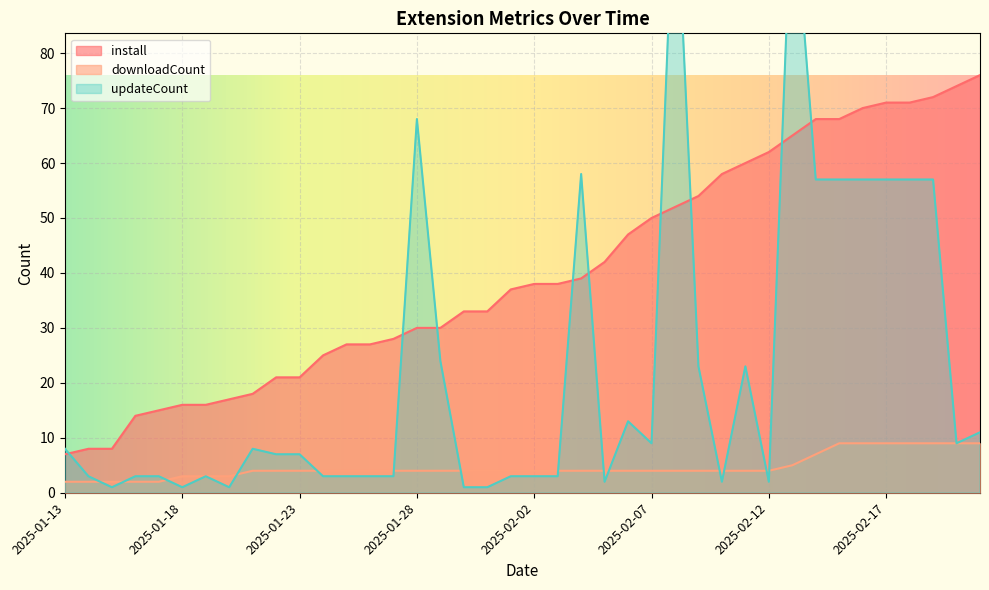

True or false: downloadCount and install intersect in this chart.

False